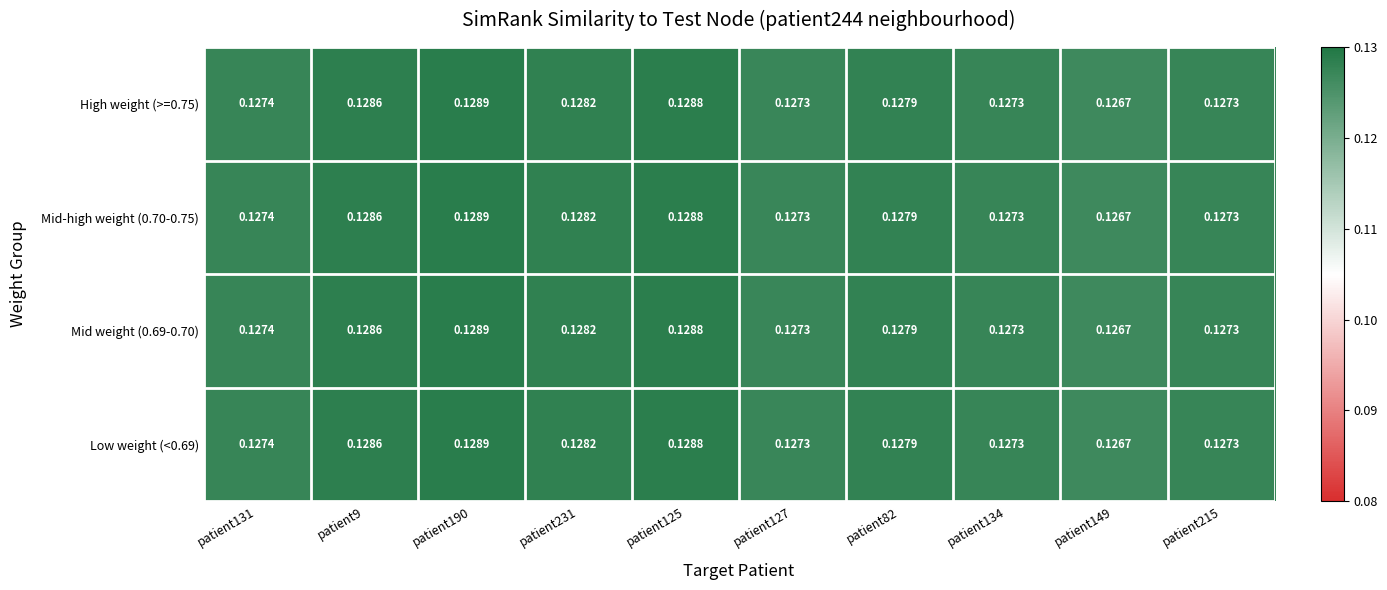

Is the value of High weight (>=0.75) at patient190 greater than the value of Mid weight (0.69-0.70) at patient231?

Yes